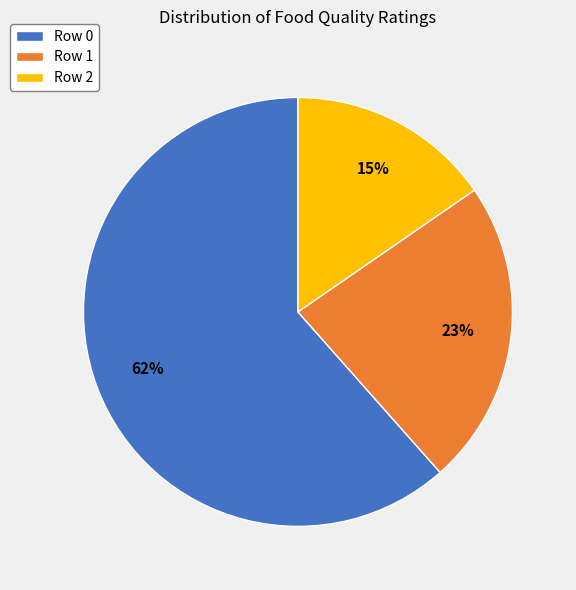

What percentage is the Row 1 slice, to the nearest percent?

23%